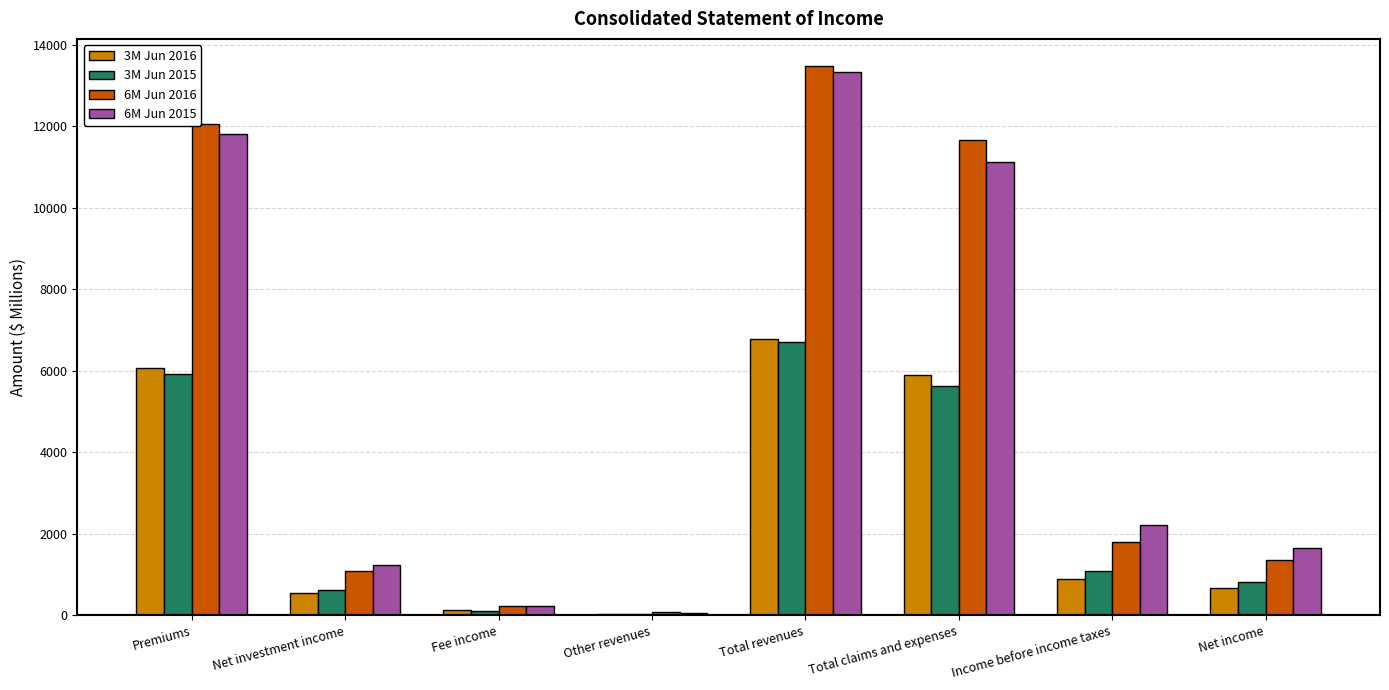

The 3M Jun 2015 series shows 5634 at Total claims and expenses. True or false?

True